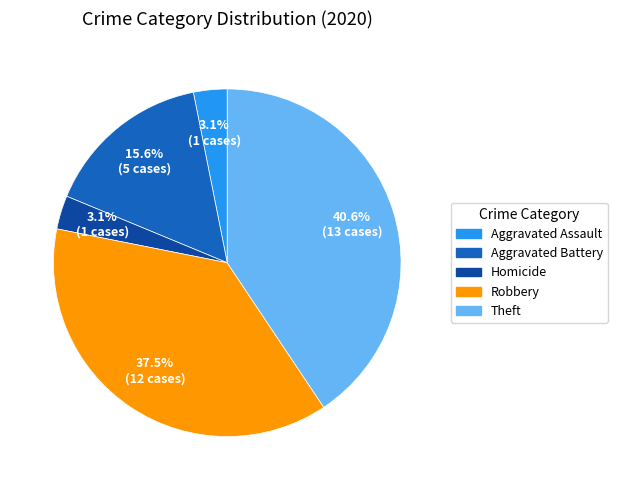

Does any single category account for the majority?

No